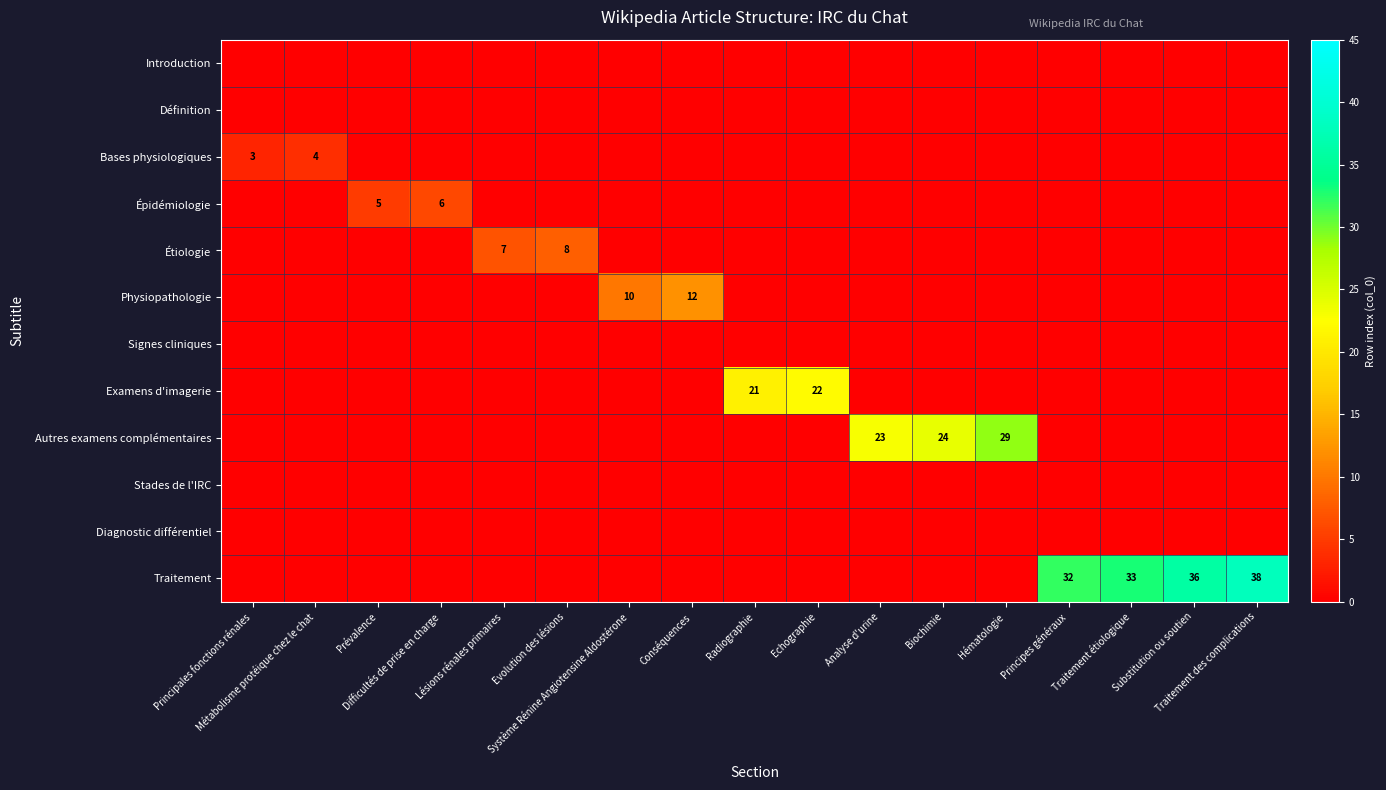

Which series has the largest total across all categories?

Traitement